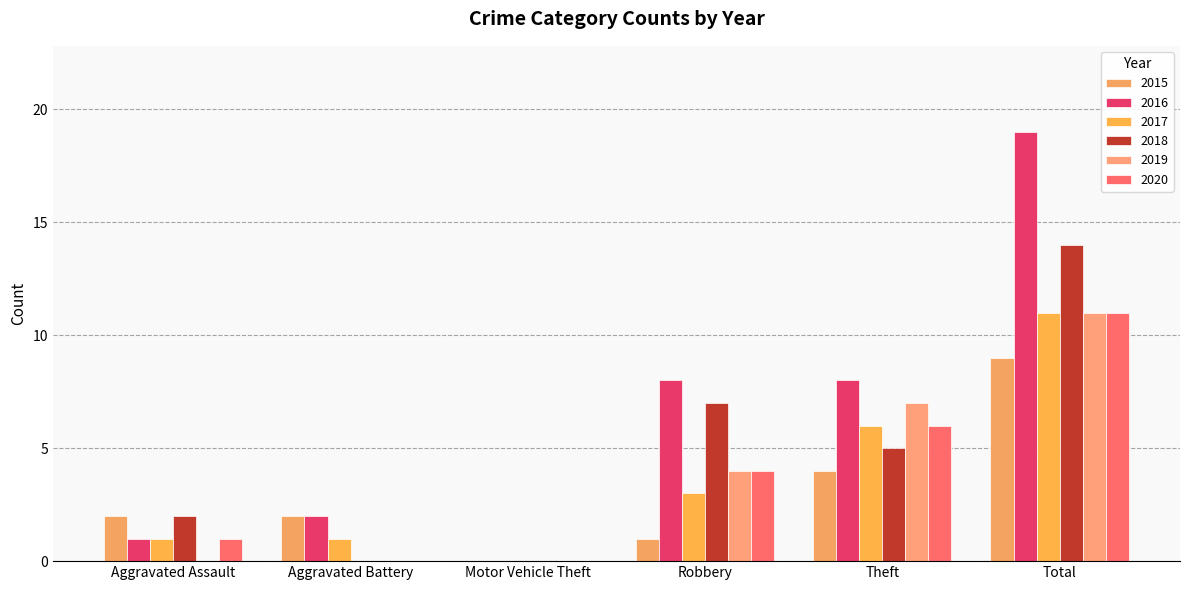

How many groups of bars are there?

6